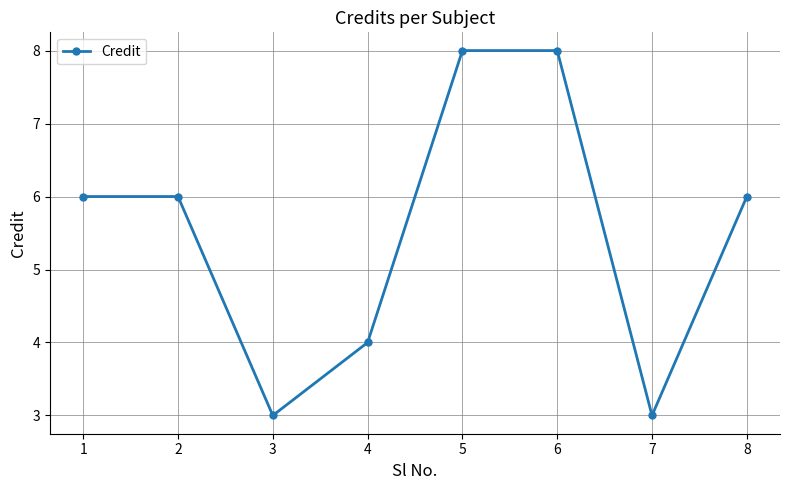

What is the change in value from 2 to 3?

-3